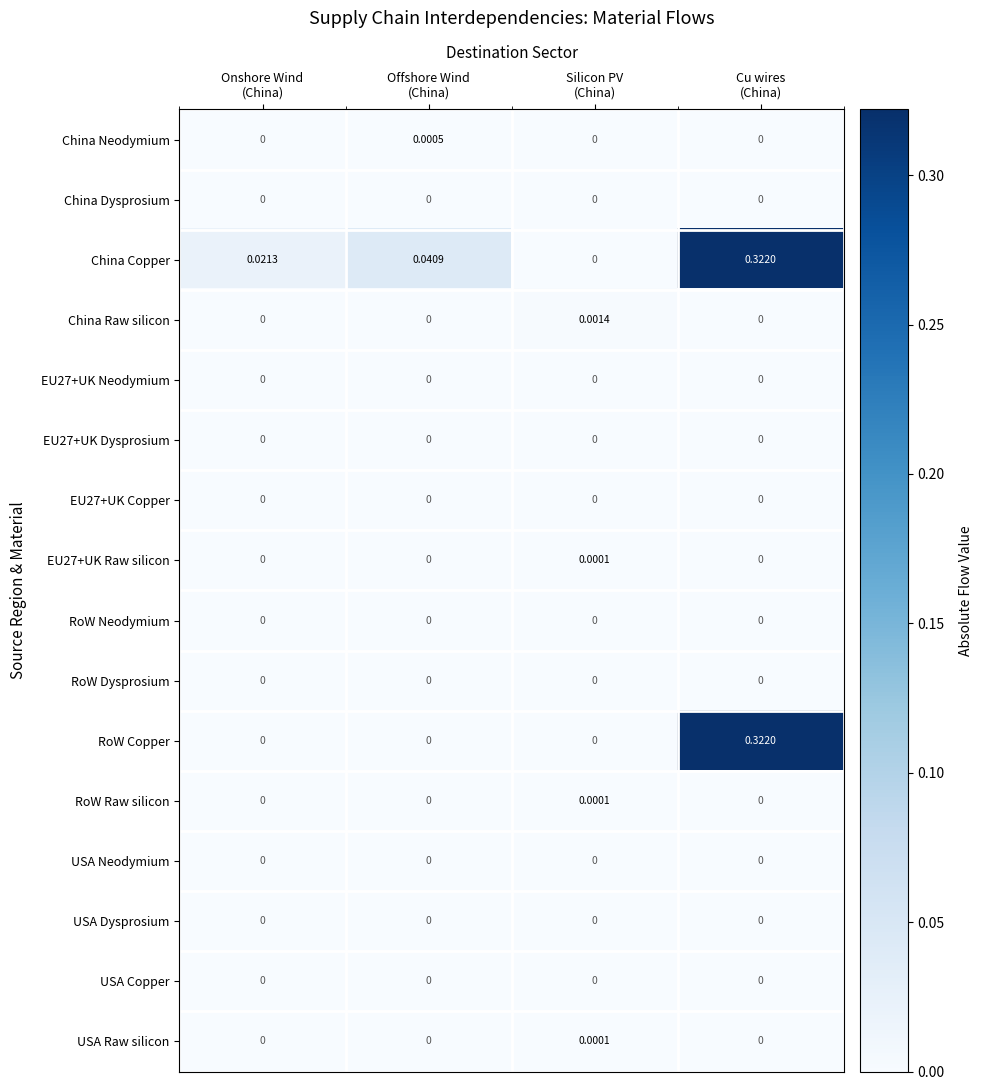

Which series has the largest total across all categories?

China Copper